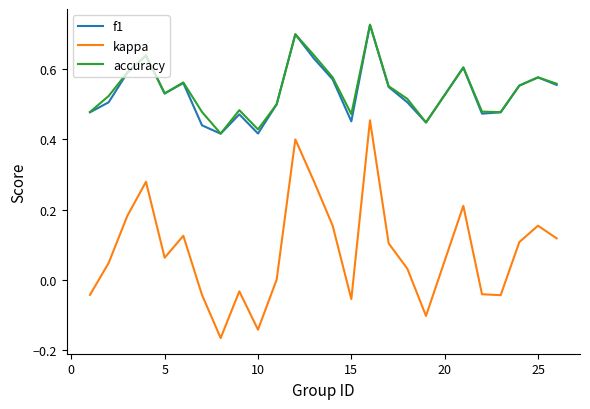

In f1, how many points are lower than both neighbors (excluding endpoints)?

6